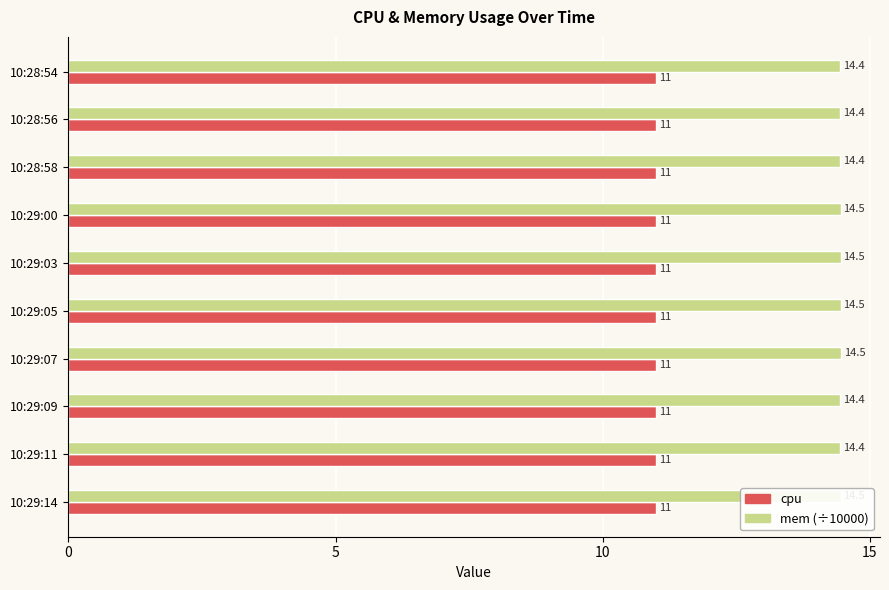

What is the average value of the cpu series?

11.0